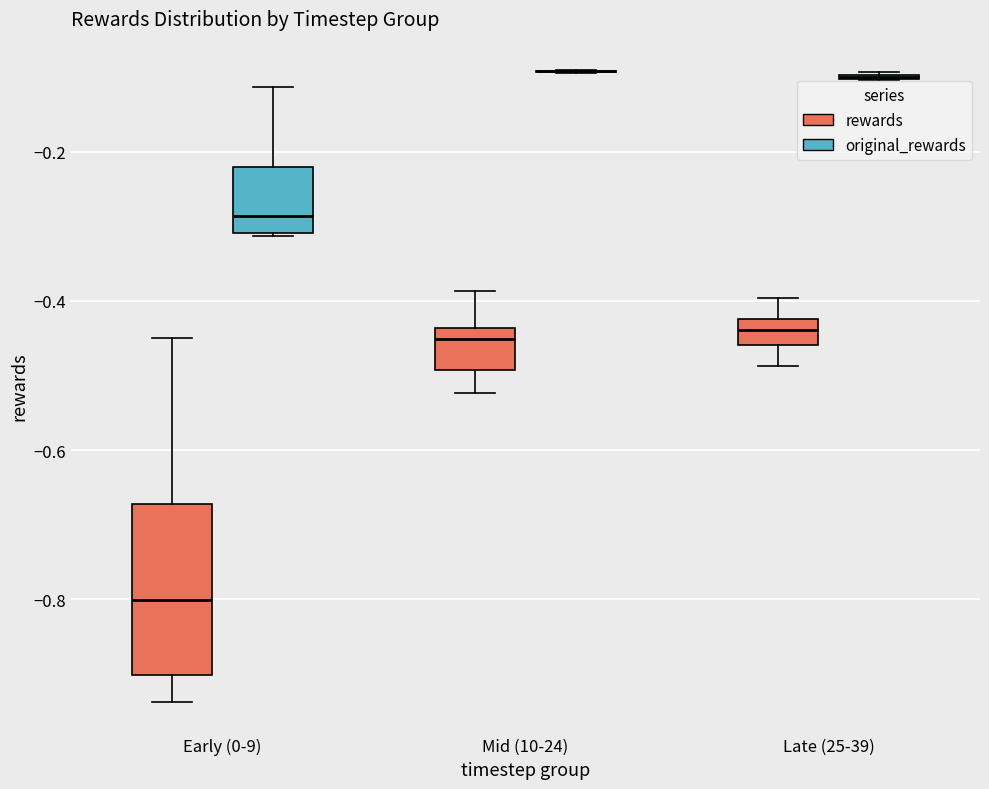

Which box is the tallest, from its lower edge to its upper edge?

Early (0-9) (rewards)